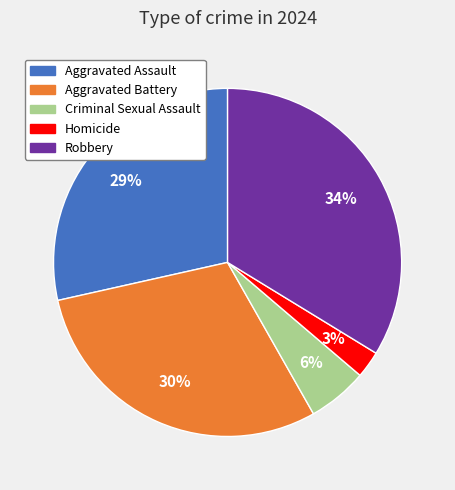

Does Aggravated Assault represent more than half of the total?

No